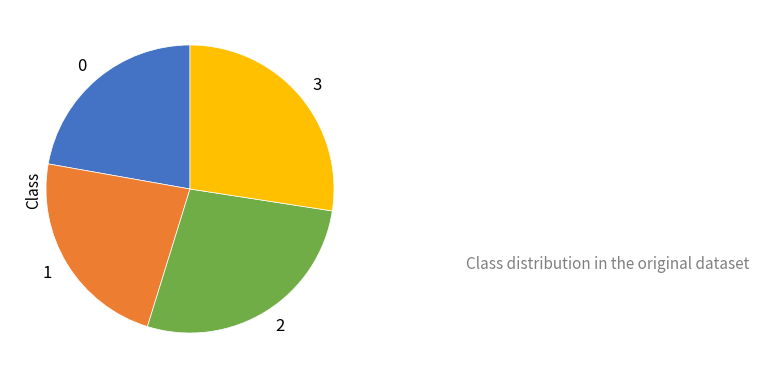

Does 3 represent more than half of the total?

No